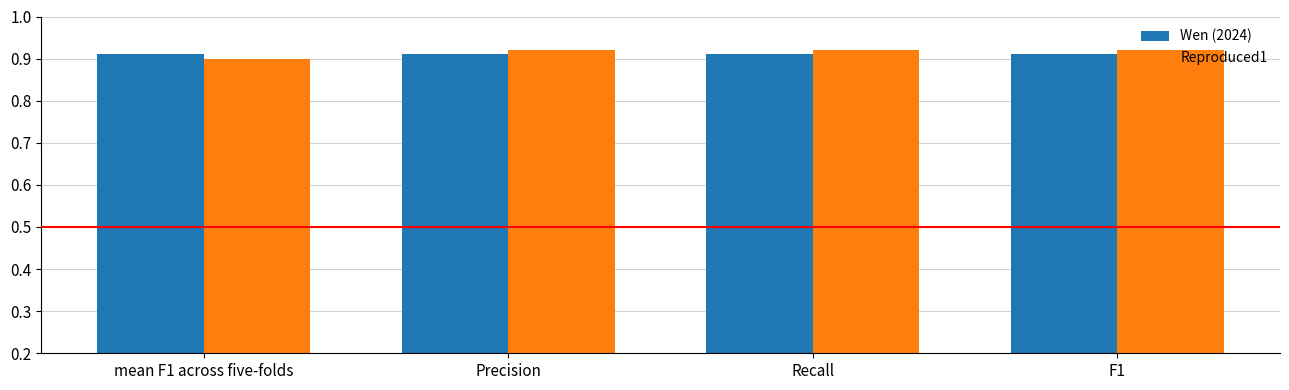

What is the label of the 4th bar from the left?

F1